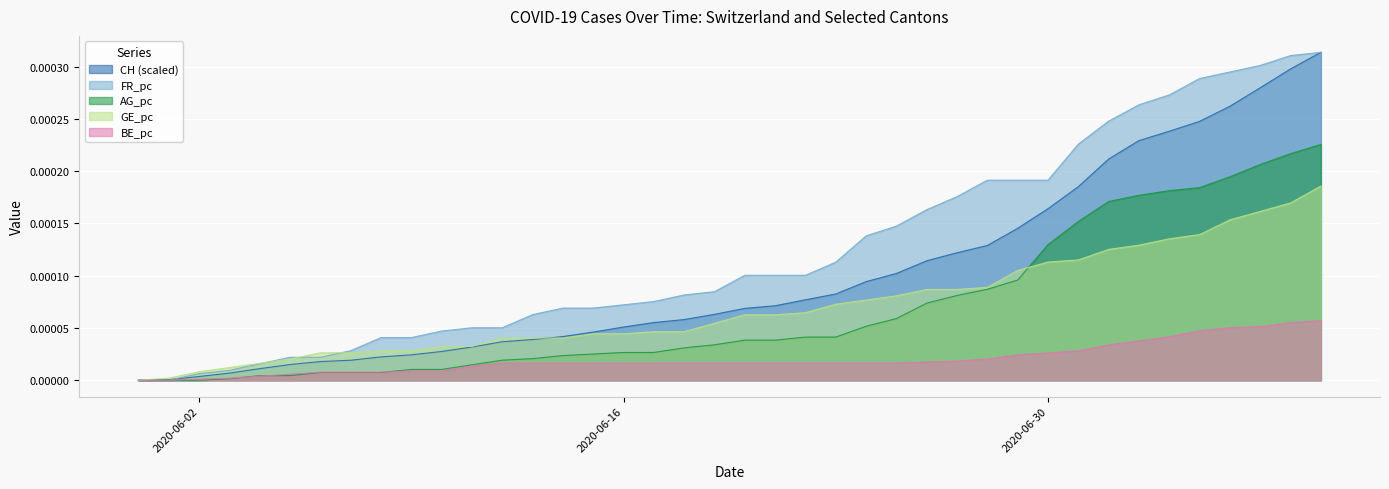

At how many categories does at least one series exceed 0?

39